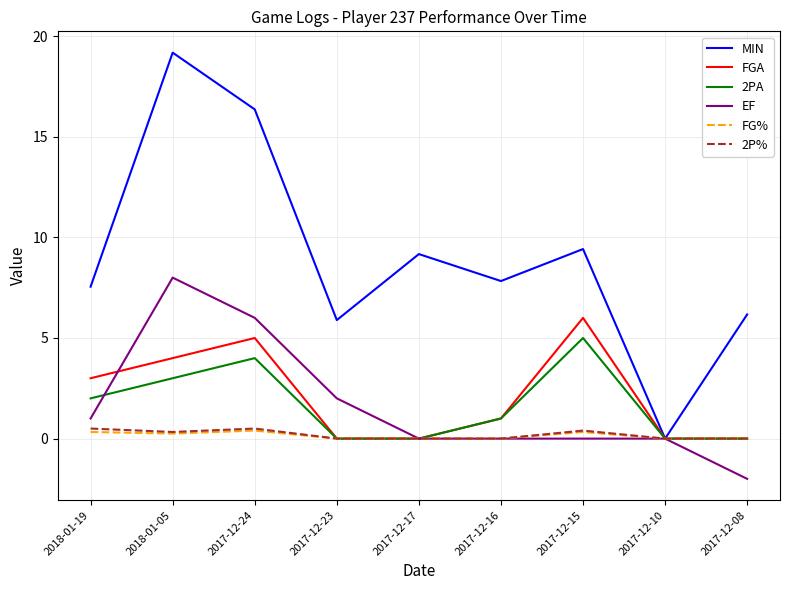

What position from the left is 2017-12-16?

6